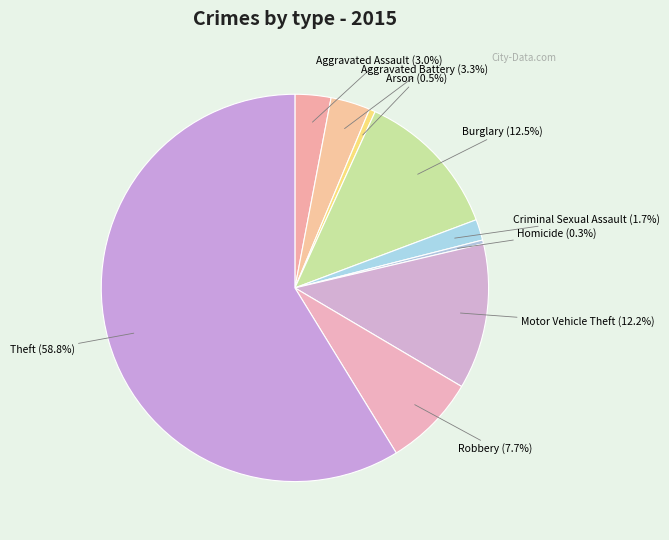

Is there a majority slice in this chart?

Yes